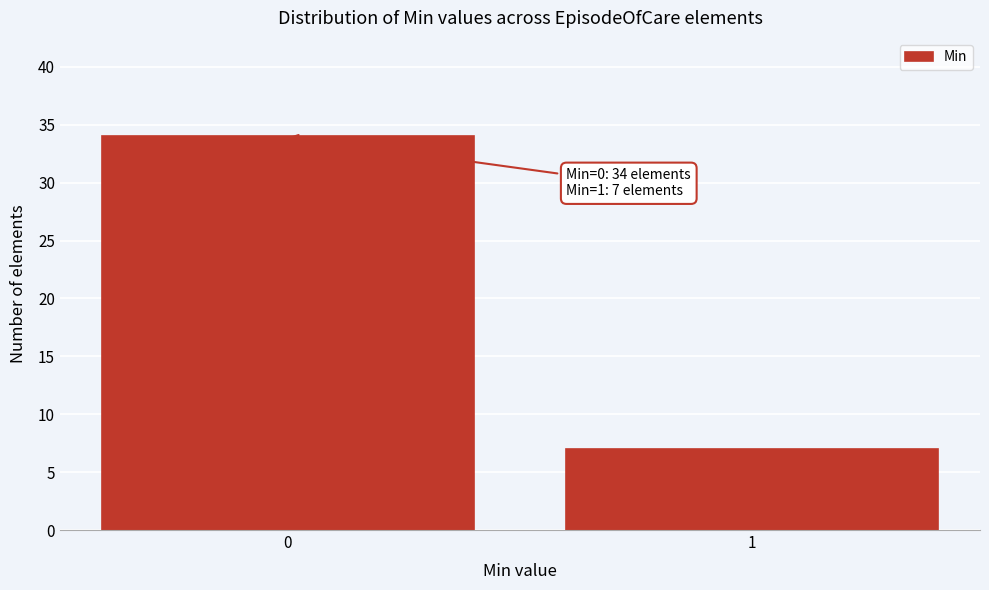

Reading left to right, extract all data points from this chart.

0=34	1=7